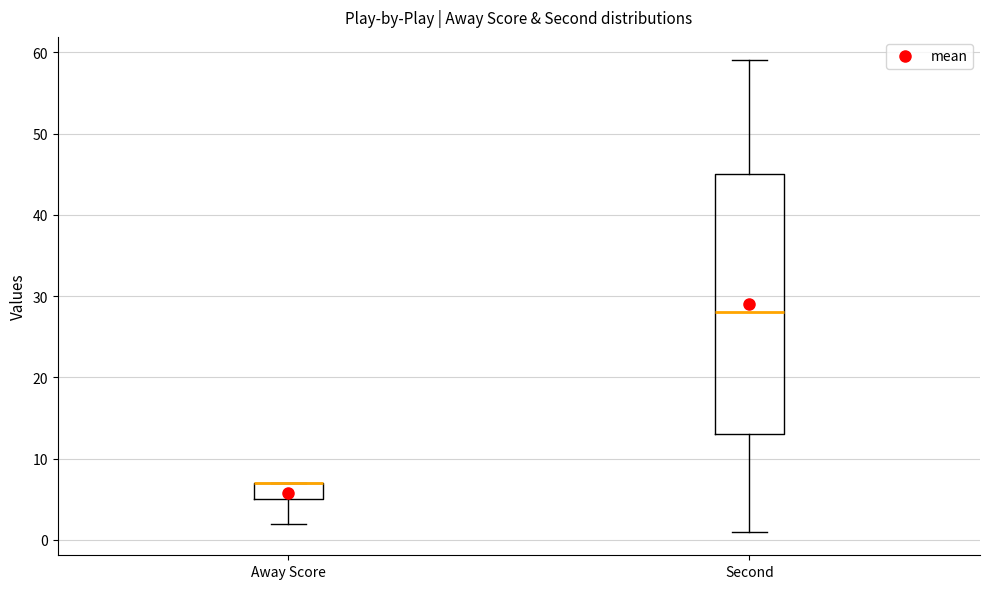

Where is the lower edge of the box for Away Score on the y-axis? The values are not printed on the chart, so give them approximately, as read against the axis.

5